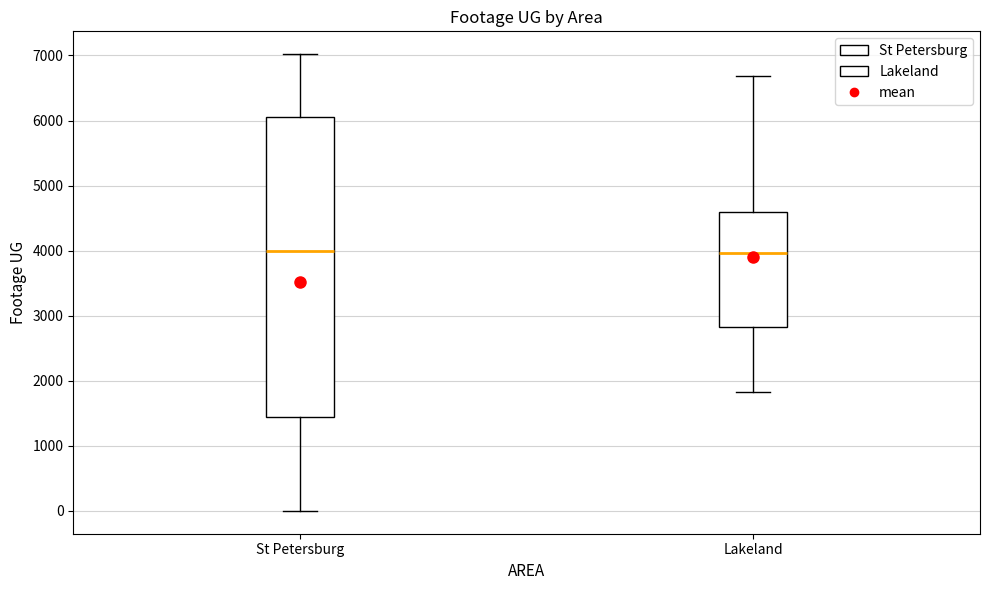

Reading left to right, transcribe this box plot: for each box, give where its median line is, the range the box spans, and where its two whiskers end, as read against the y-axis. The values are not printed on the chart, so give them approximately, as read against the axis.

St Petersburg: median 4000, box 1400 to 6100, whiskers 0 to 7000
Lakeland: median 4000, box 2800 to 4600, whiskers 1800 to 6700